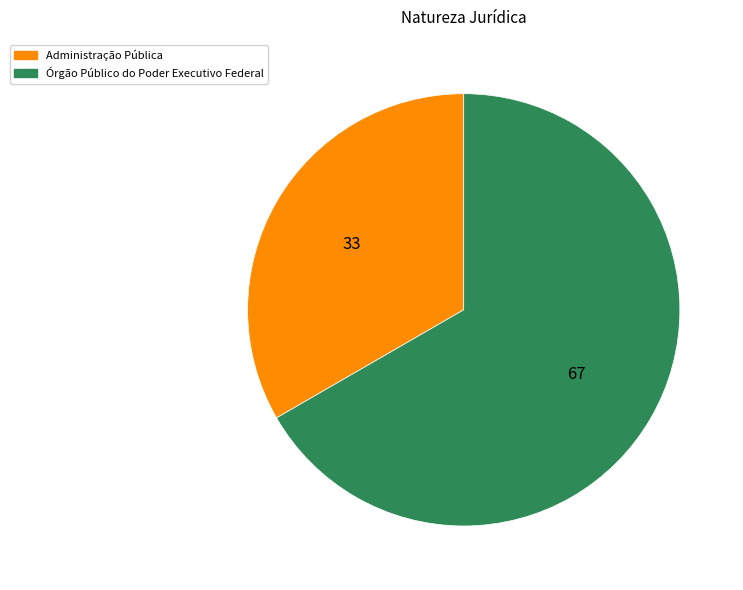

How many segments does this pie chart have?

2